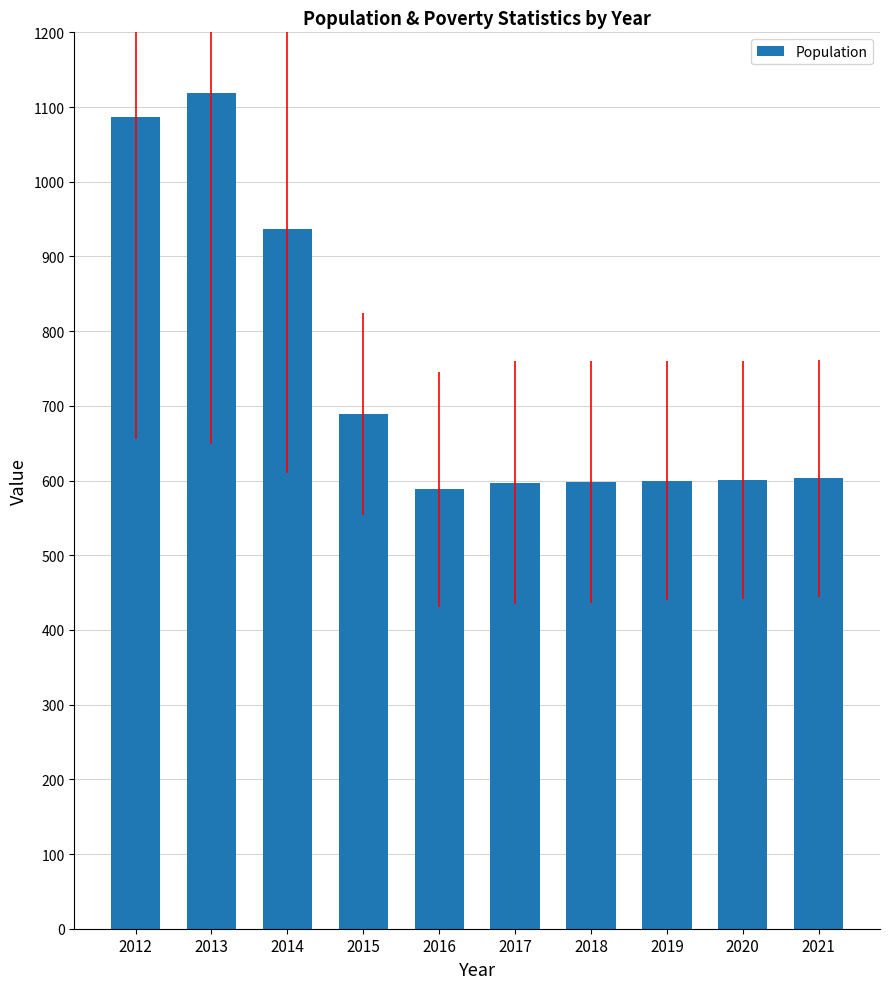

Between 2019 and 2015, which is larger?

2015